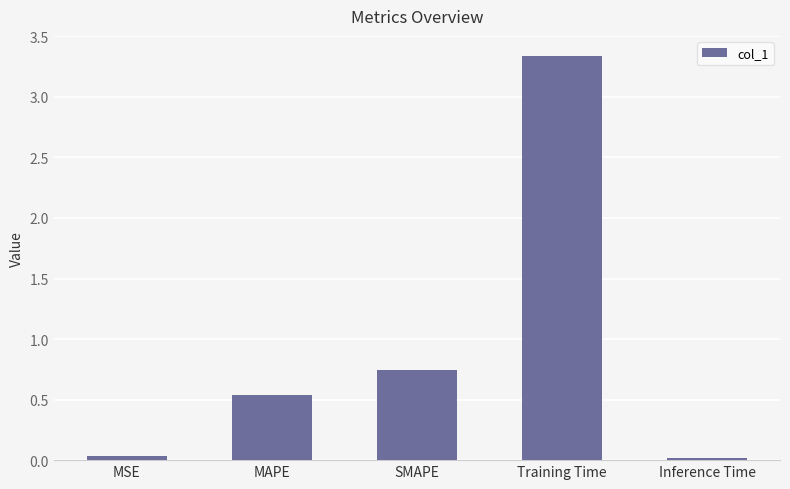

What is the average value?

0.9